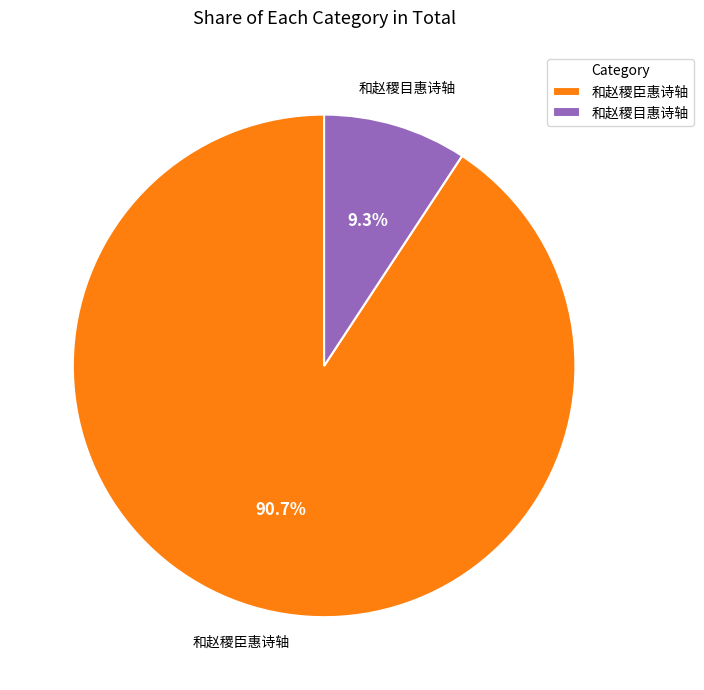

To the nearest percent, what is the difference between the 和赵稷臣惠诗轴 and 和赵稷目惠诗轴 slice percentages?

81%